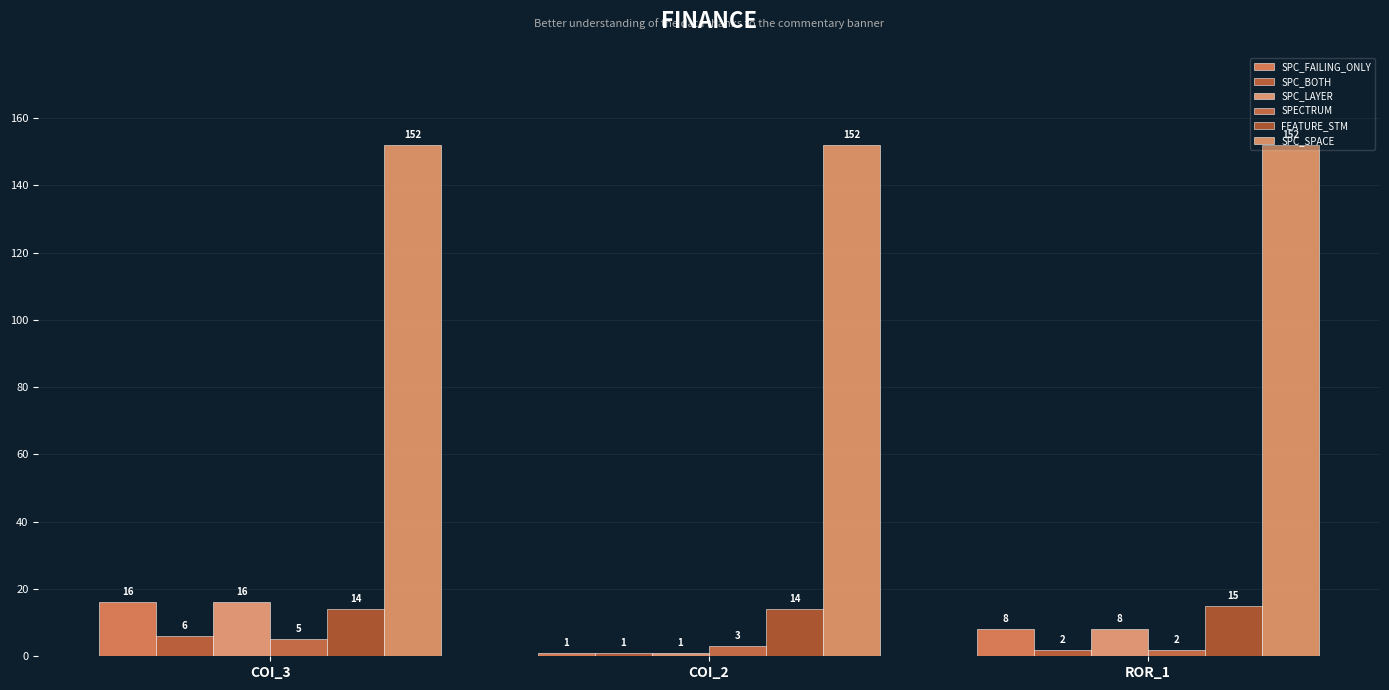

Does the chart contain stacked bars?

No